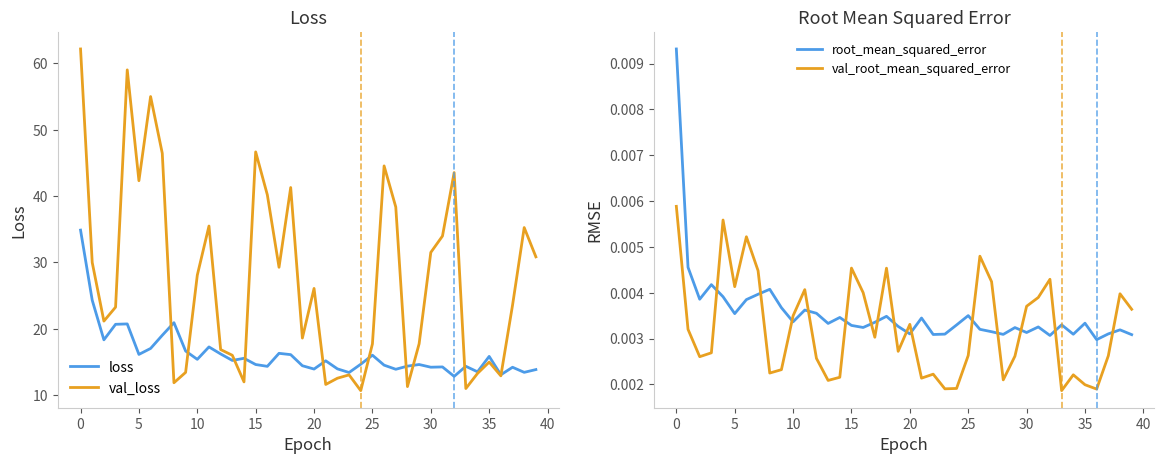

What is the label of the 26th point from the right?

14